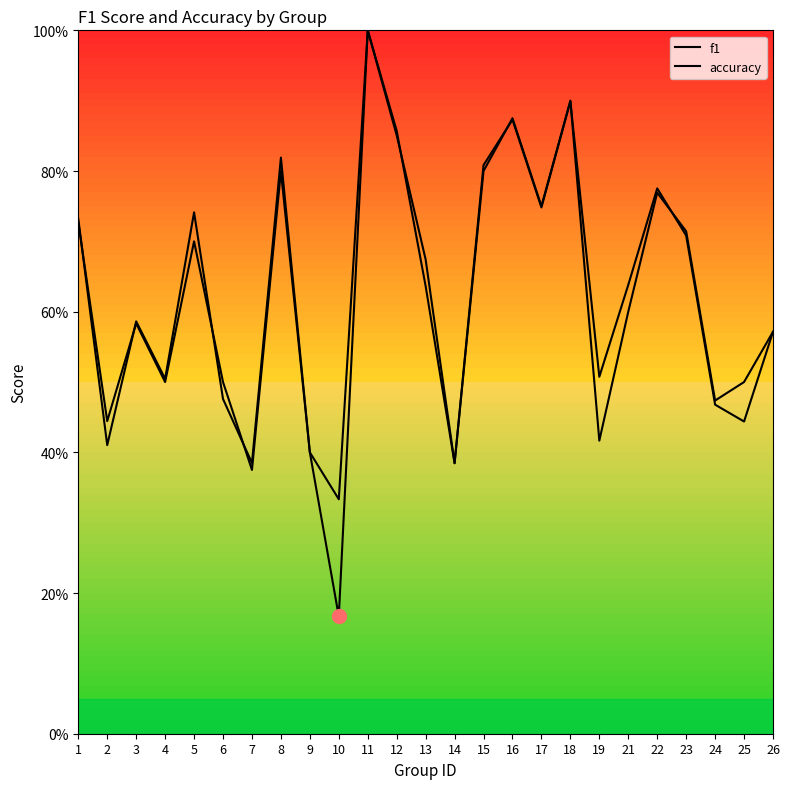

Which category has the lowest value in the accuracy series?

10